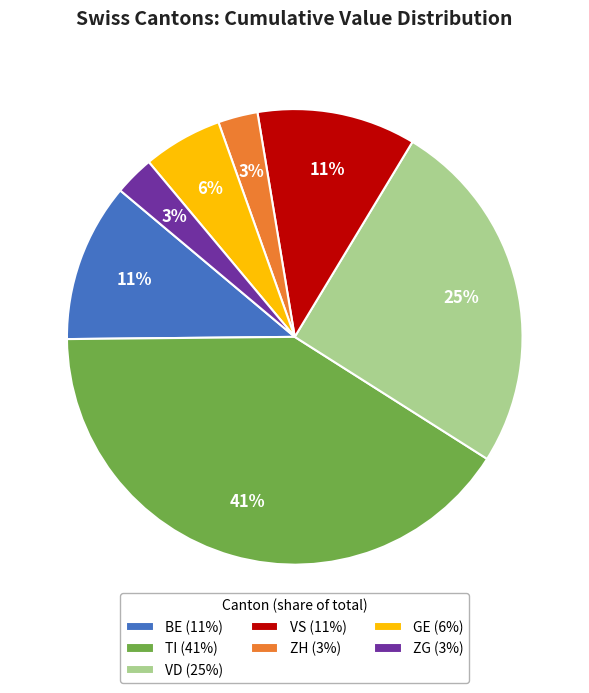

The VS (11%) slice represents 11% of the pie. True or false?

True